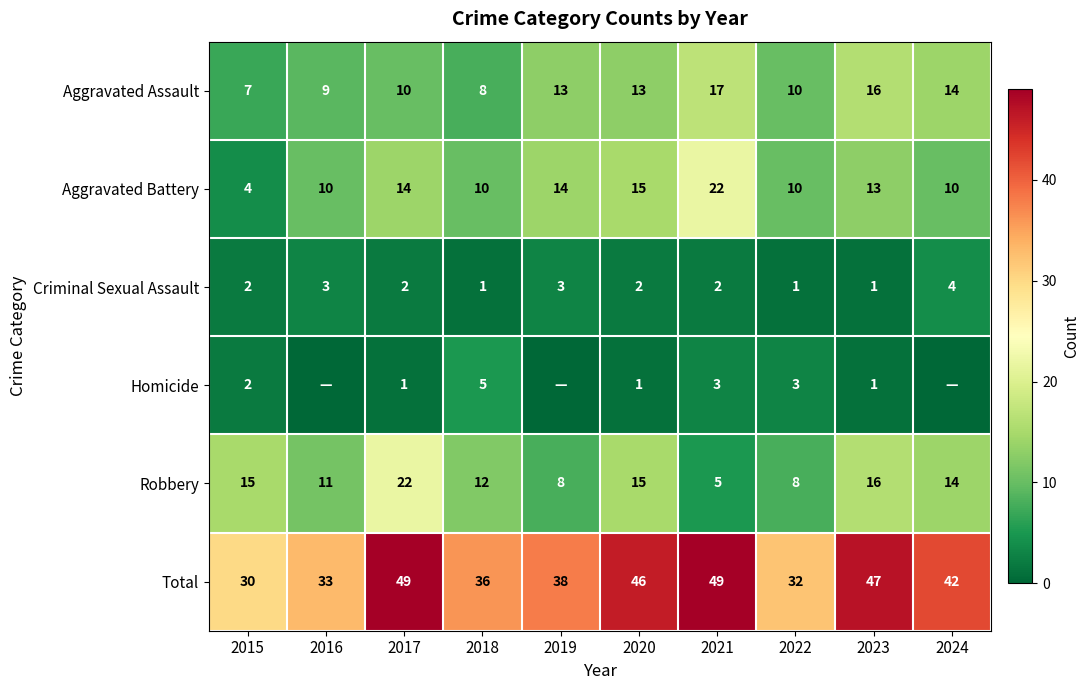

Which series changed the most between 2015 and 2020?

Total